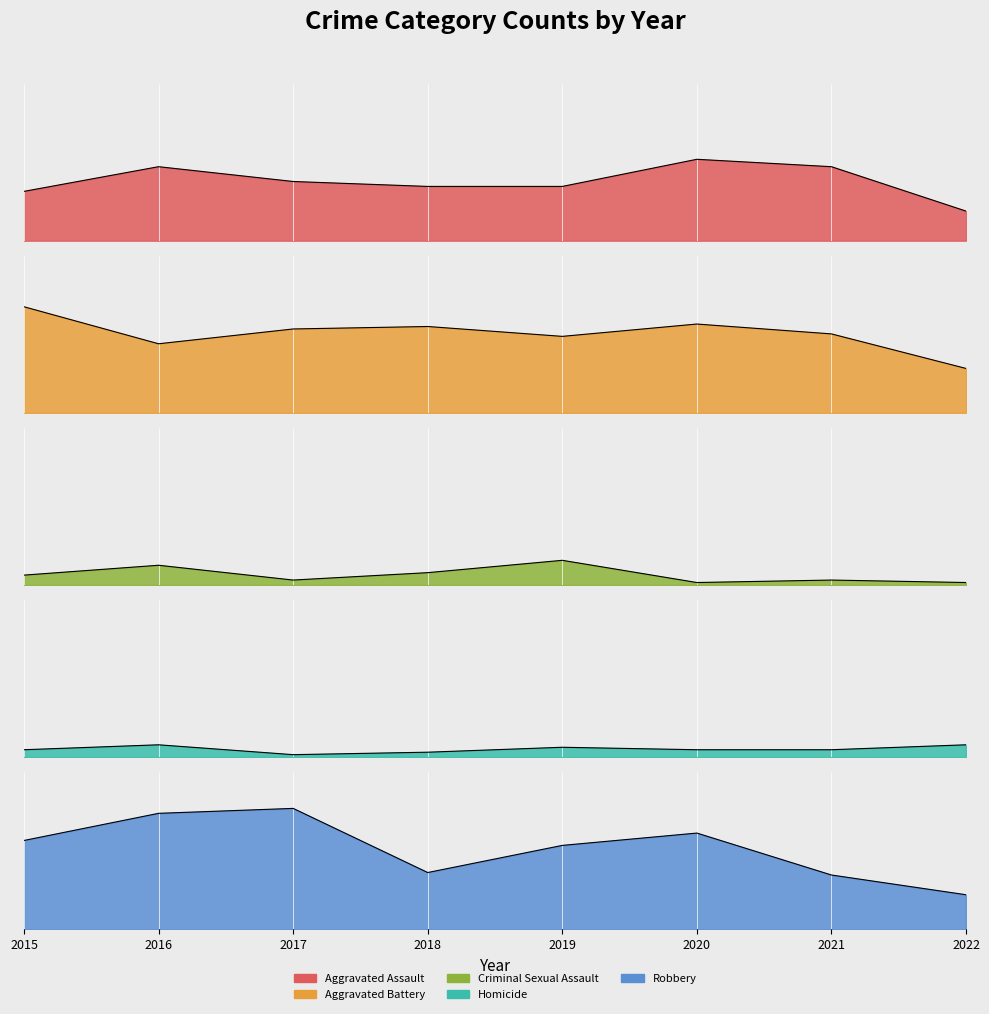

At which category does Homicide reach its first local peak?

2016